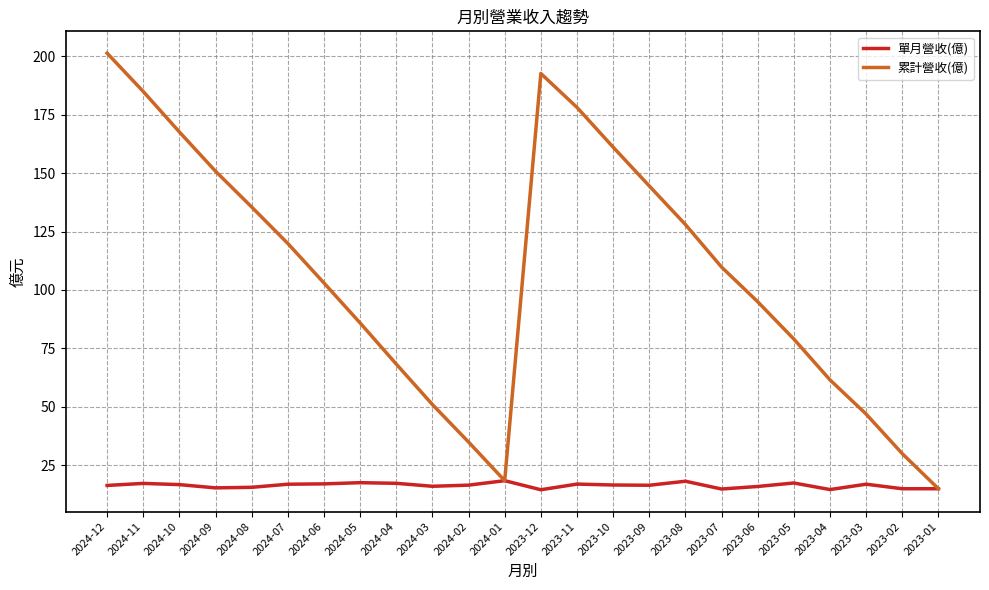

What position from the left is 2024-01?

12